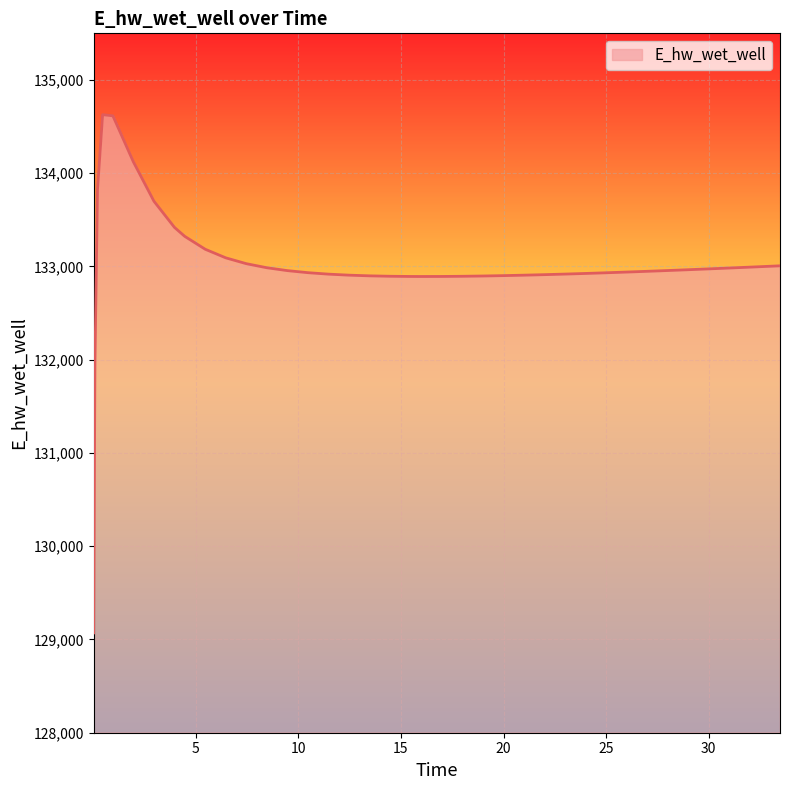

What is the smallest value displayed?

129070.3